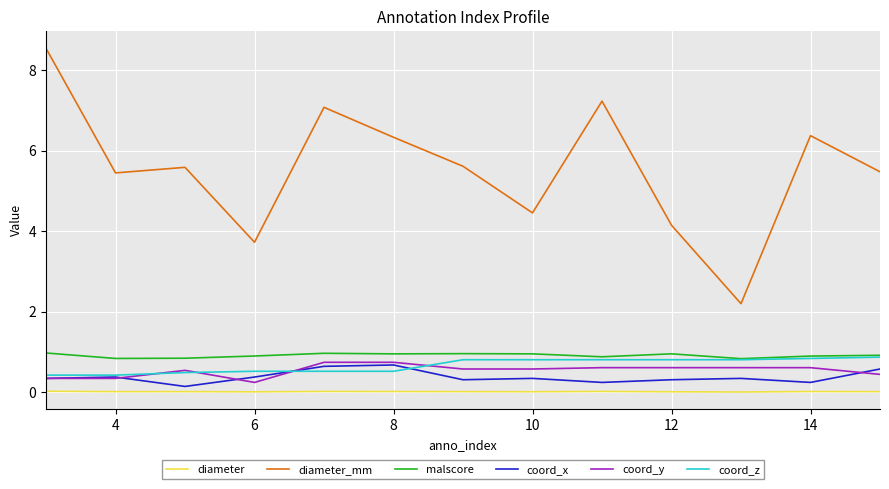

Which series has the widest spread of values?

diameter_mm